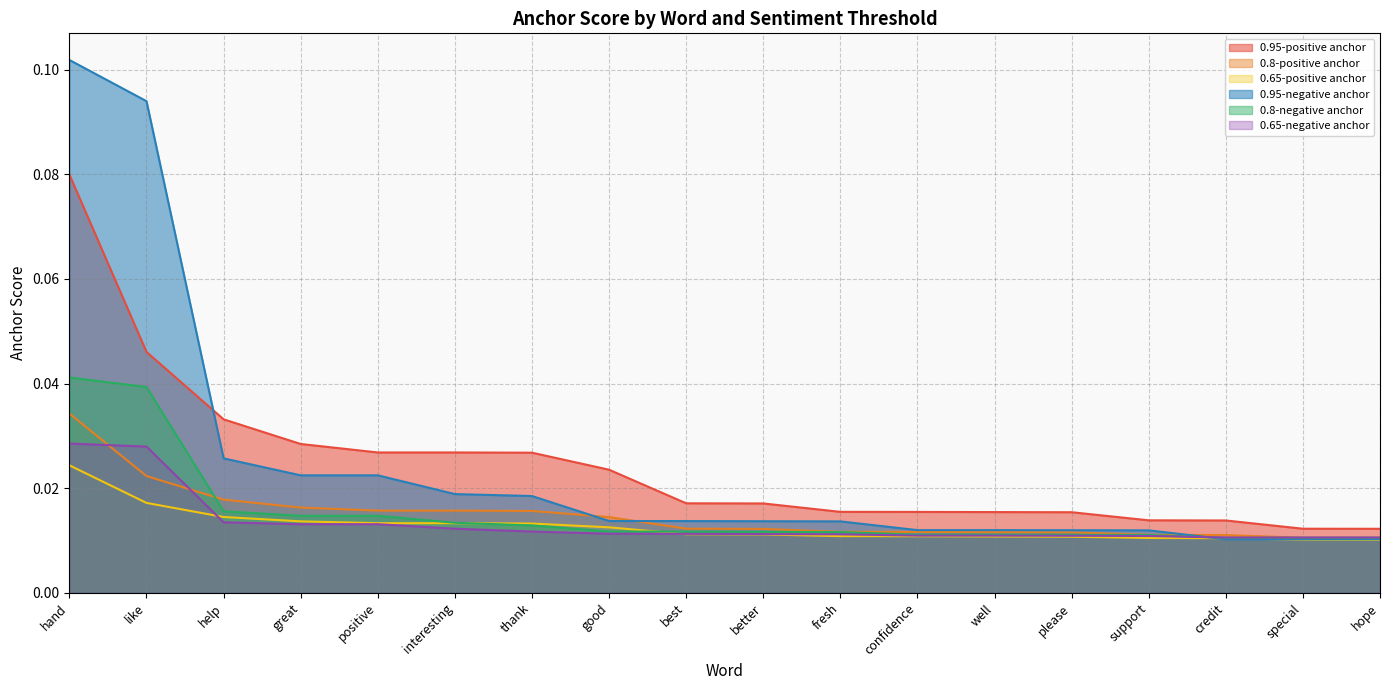

What is the difference between the maximum and minimum values in the 0.95-positive anchor series?

0.1